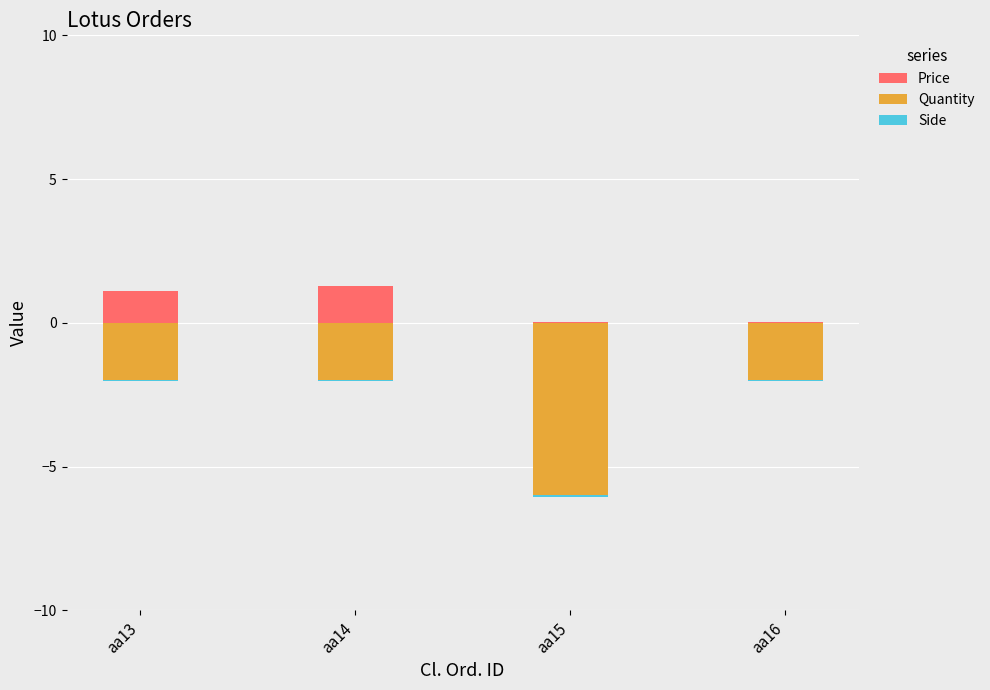

At how many categories does at least one series exceed -4?

4